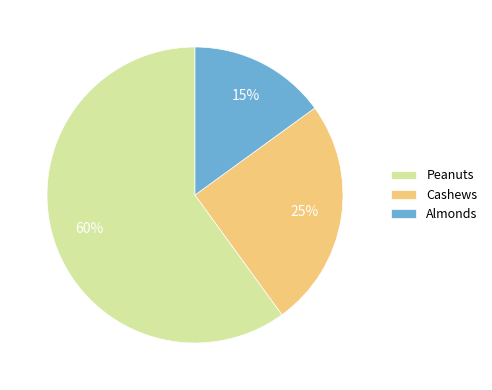

To the nearest percent, what is the average slice percentage?

33%